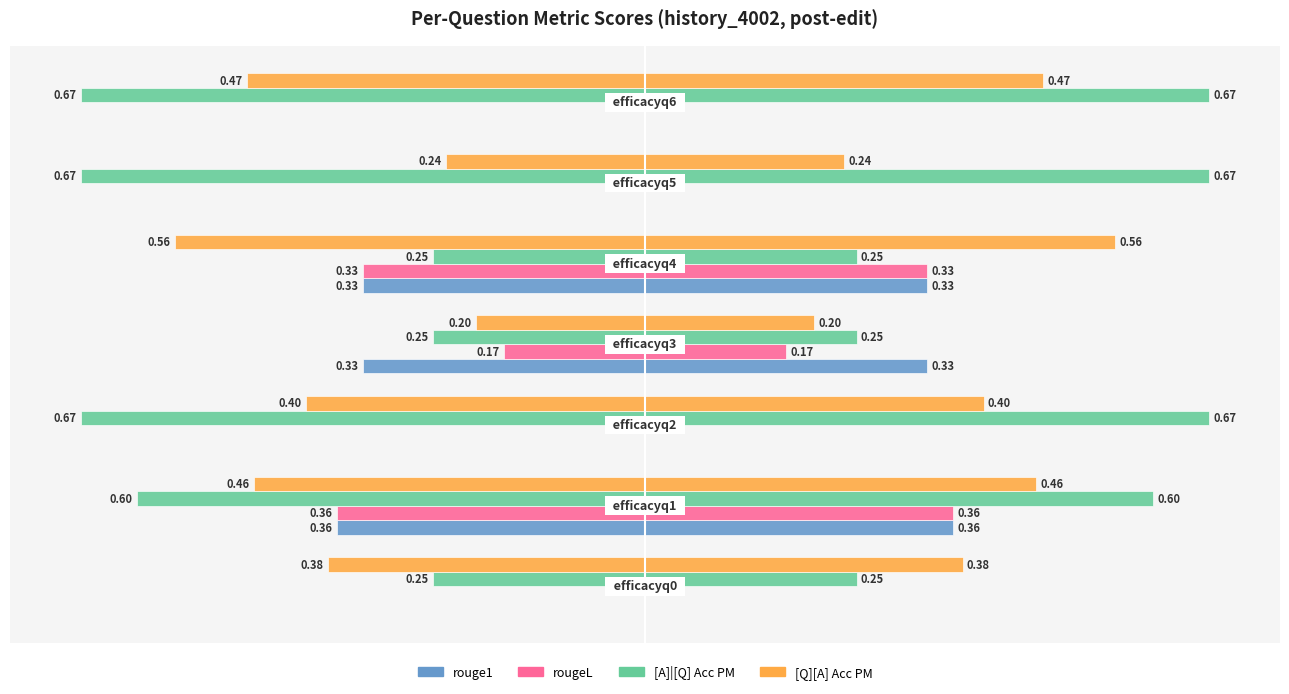

Which series has the largest range (max minus min)?

[A]|[Q] Acc PM